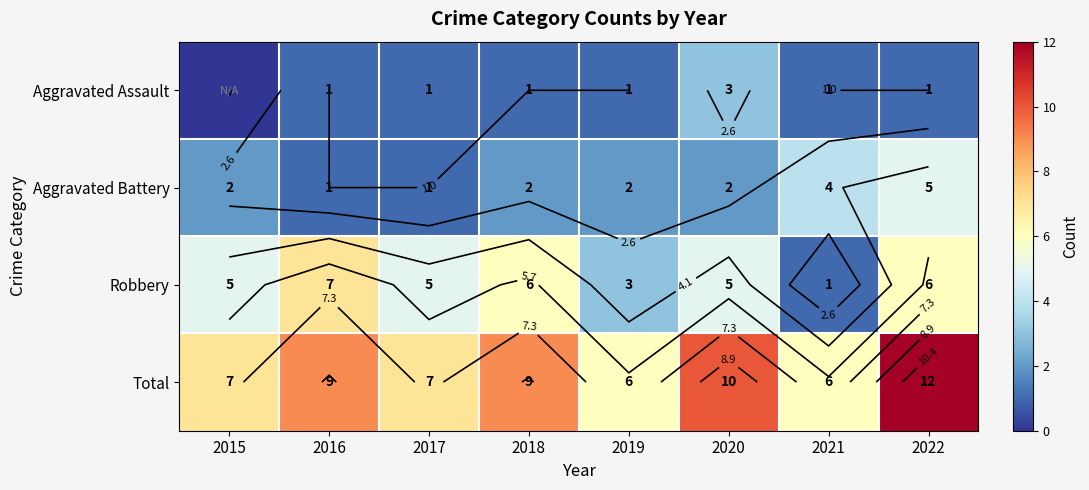

Rank the series at 2015 from highest to lowest value.

Total, Robbery, Aggravated Battery, Aggravated Assault